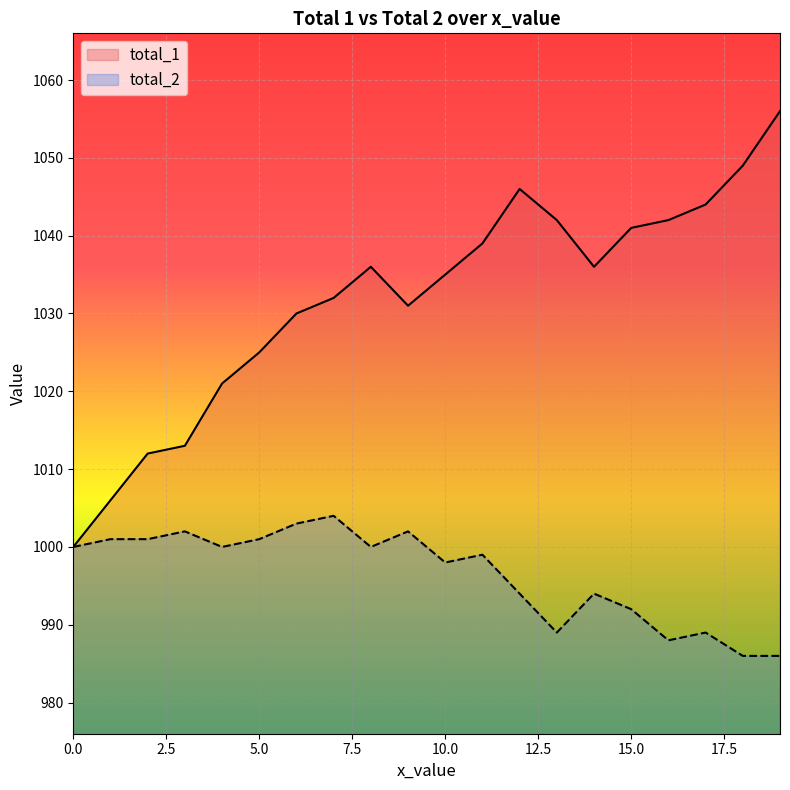

Which series has the largest range (max minus min)?

total_1